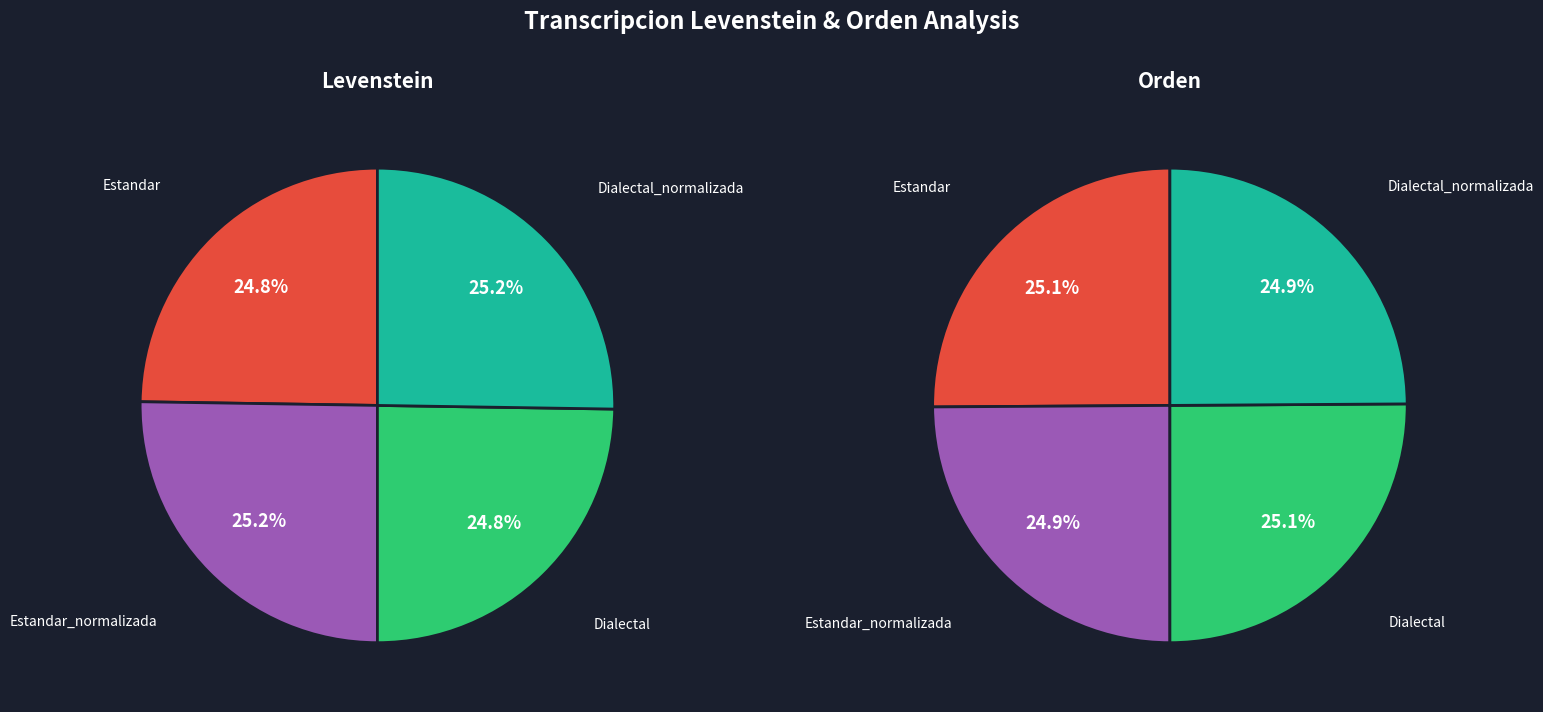

What is the total percentage of Dialectal and Estandar_normalizada?

50.0%